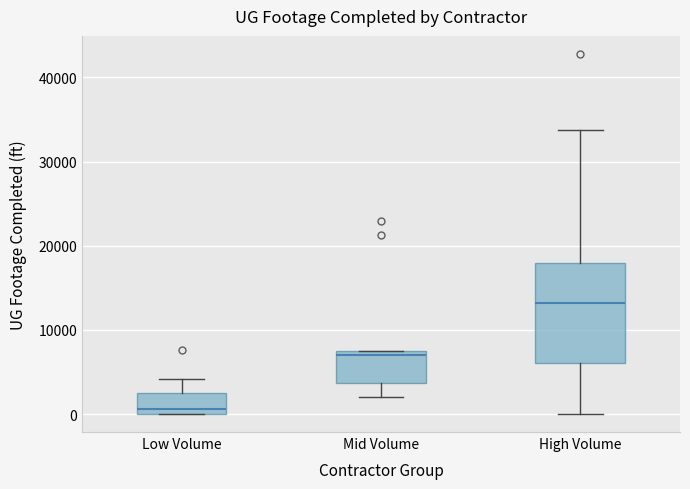

Where is the upper edge of the box for Low Volume on the y-axis? The values are not printed on the chart, so give them approximately, as read against the axis.

3000